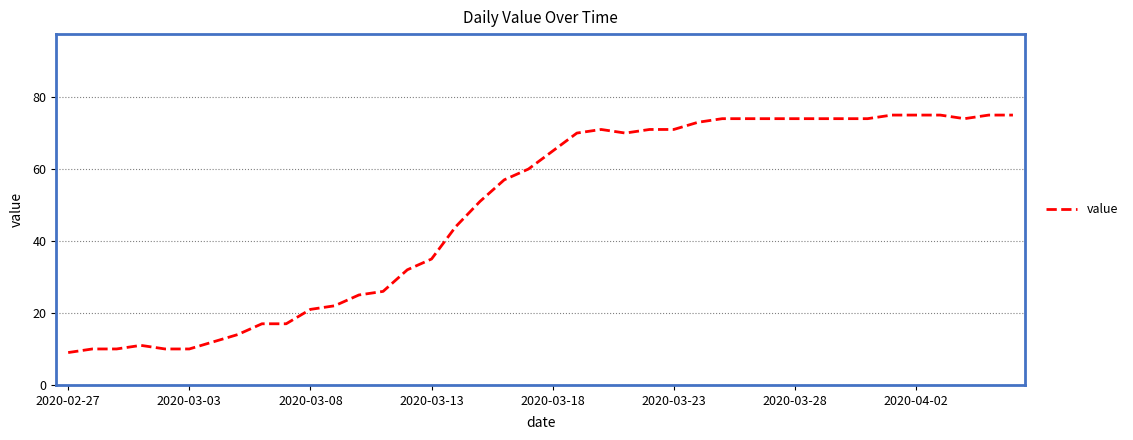

What is the difference between the maximum and minimum values?

66